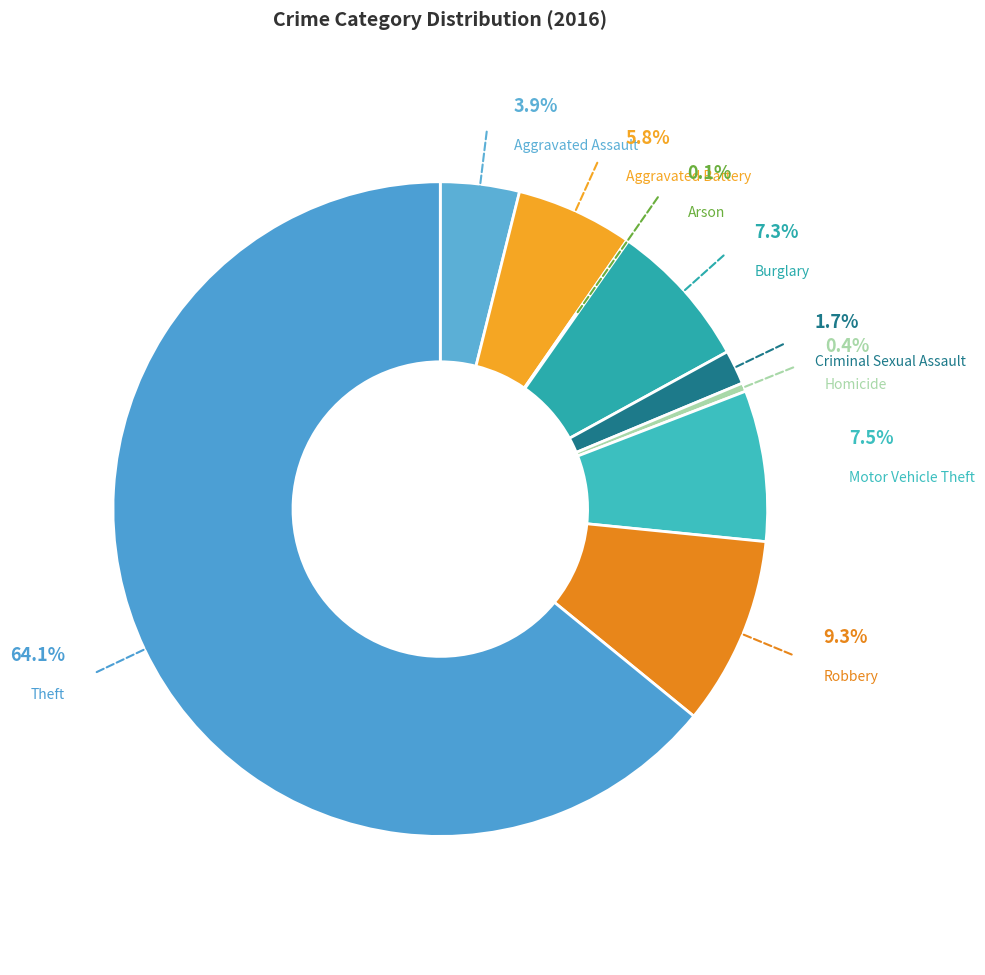

Does Theft represent more than half of the total?

Yes